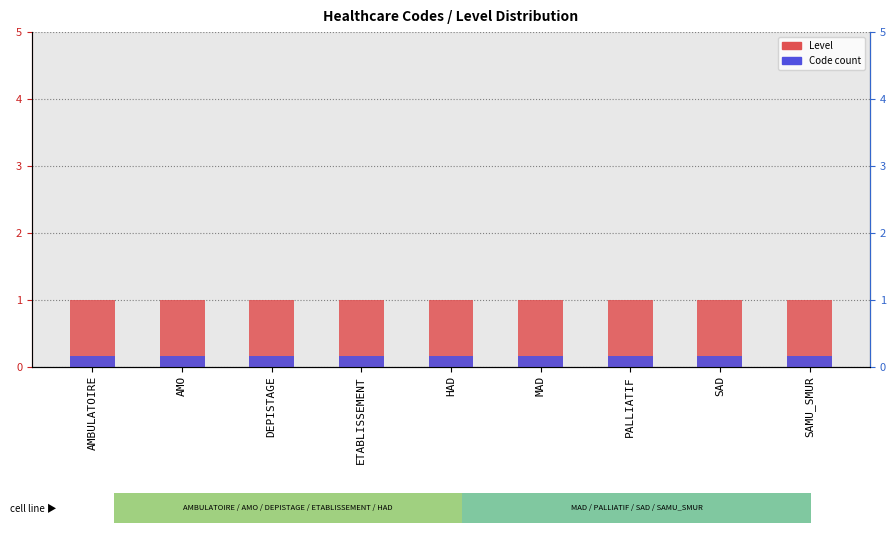

Read the Level value at MAD.

1.0